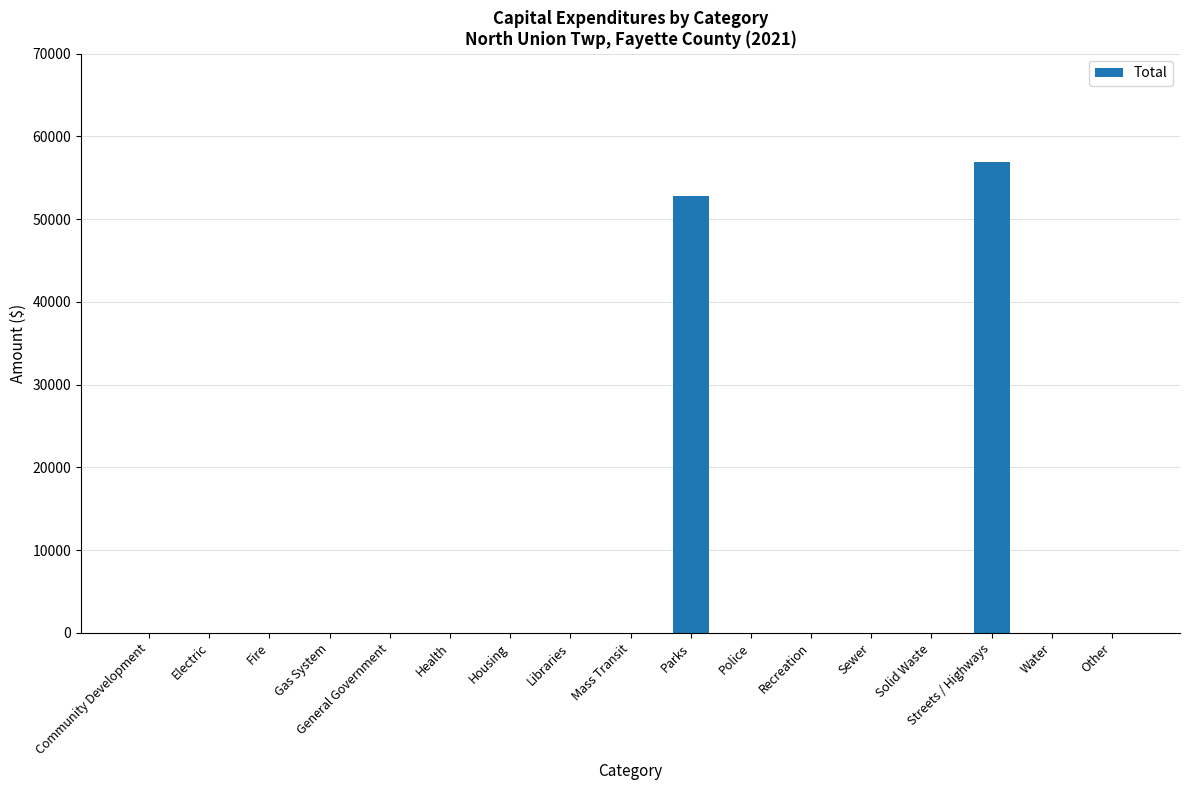

What is the change in value from Mass Transit to Parks?

+52856